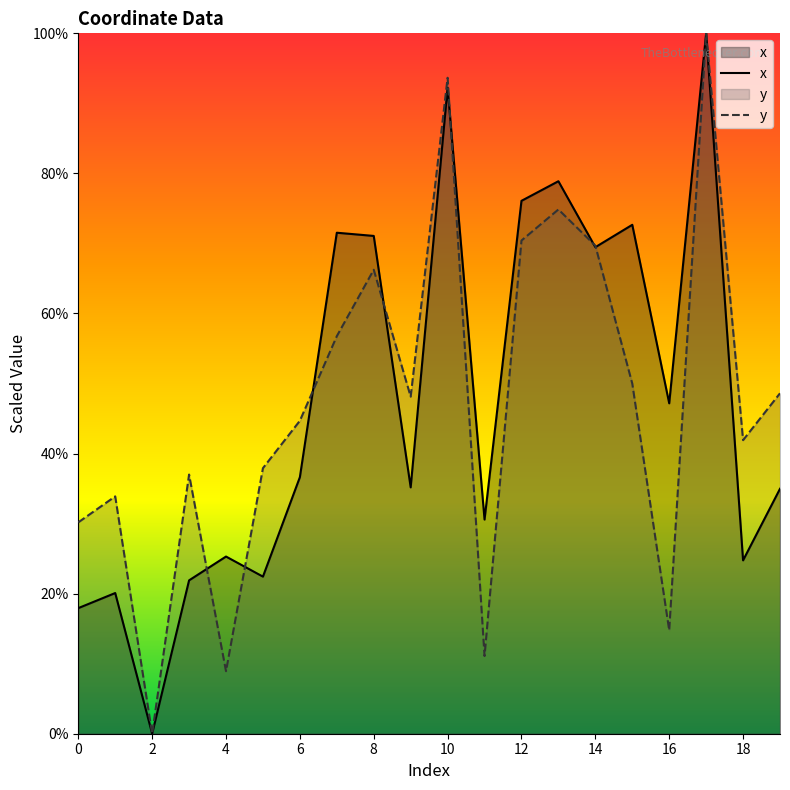

Count the number of categories in the chart.

20